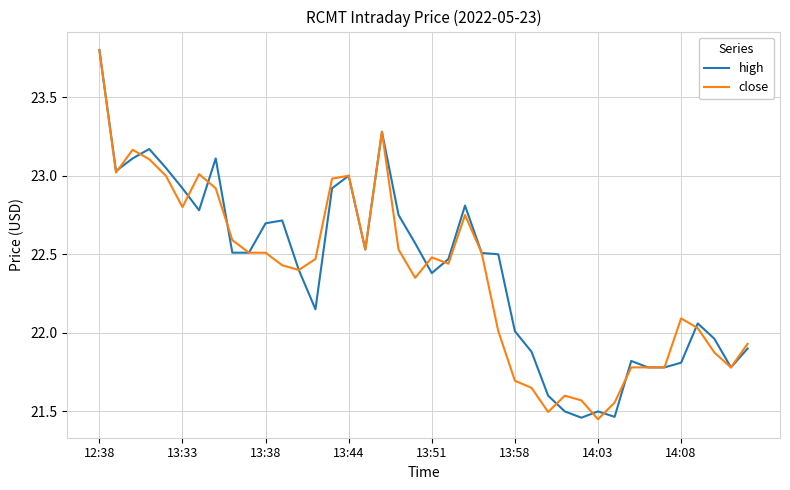

What is the maximum value shown in the chart?

23.8